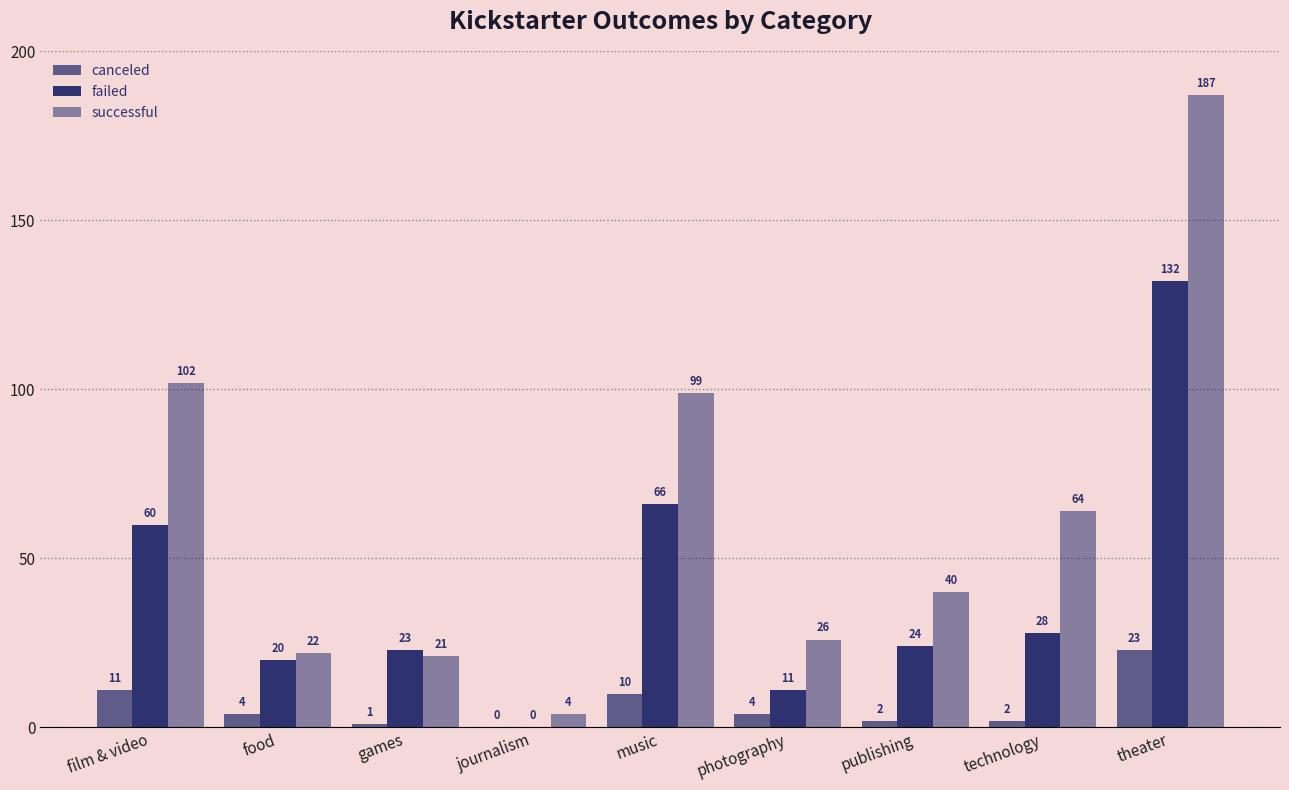

How many series are shown in this chart?

3